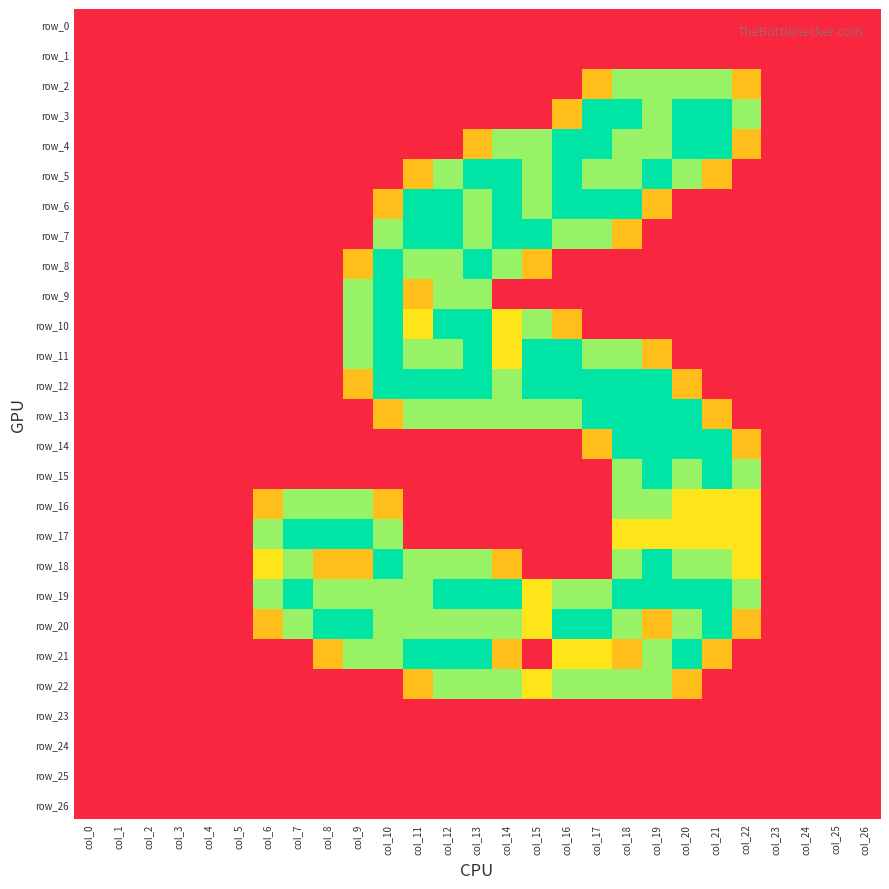

What is the average value of the row_22 series?

0.5